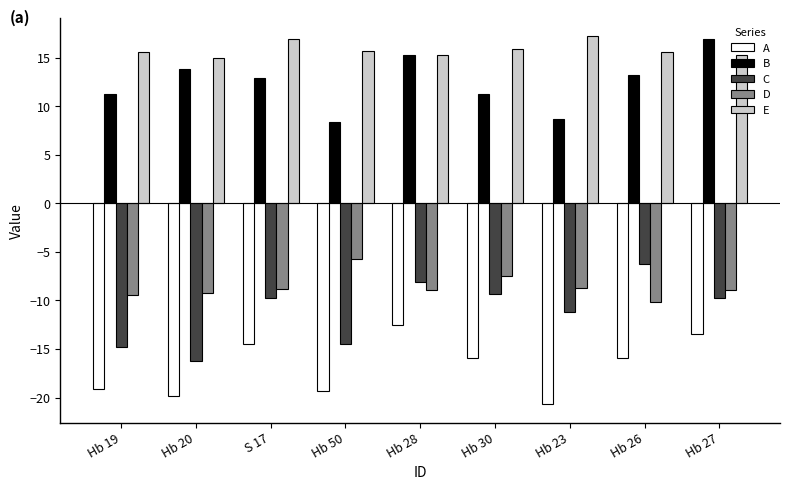

What is the maximum value shown in the chart?

17.2